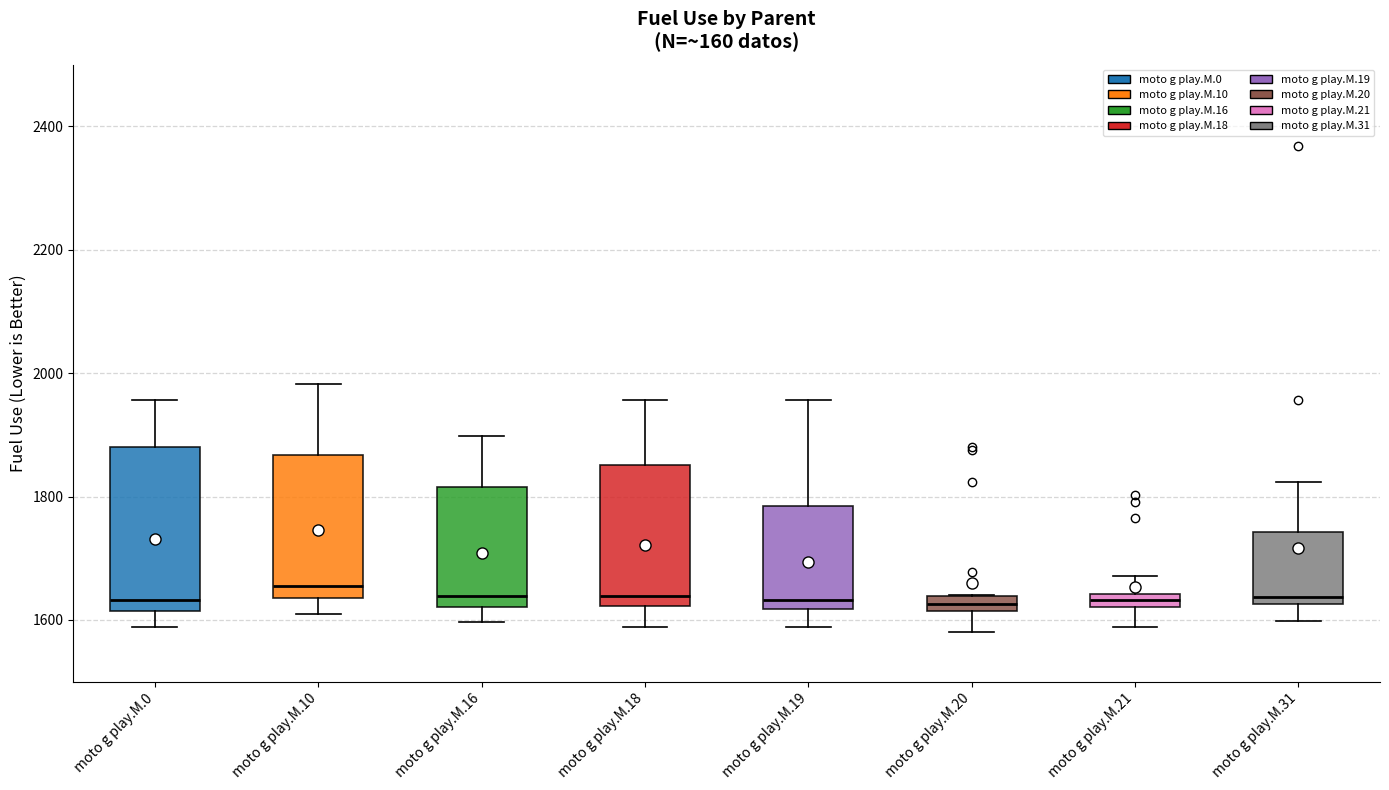

Where is the lower edge of the box for moto g play.M.21 on the y-axis? The values are not printed on the chart, so give them approximately, as read against the axis.

1620